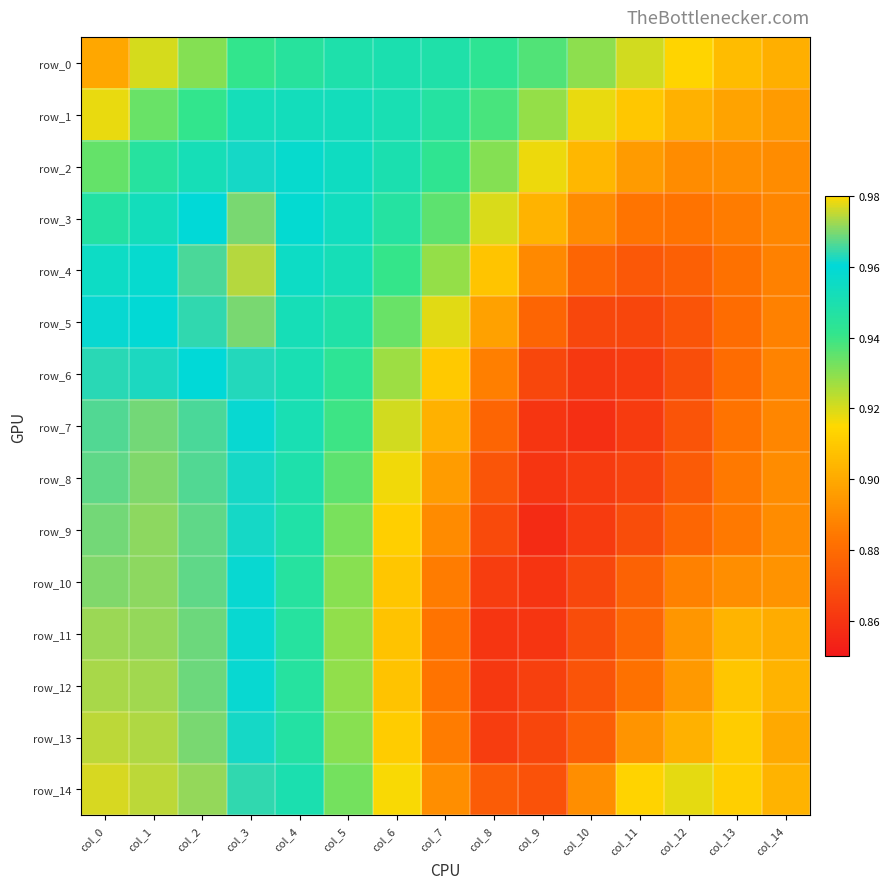

Reading left to right, extract all data points from this chart.

row_0: col_0=0.9	col_1=0.9	col_2=0.9	col_3=0.9	col_4=0.9	col_5=0.9	col_6=0.9	col_7=0.9	col_8=0.9	col_9=0.9	col_10=0.9	col_11=0.9	col_12=0.9	col_13=0.9	col_14=0.9
row_1: col_0=0.9	col_1=0.9	col_2=0.9	col_3=1.0	col_4=1.0	col_5=1.0	col_6=1.0	col_7=0.9	col_8=0.9	col_9=0.9	col_10=0.9	col_11=0.9	col_12=0.9	col_13=0.9	col_14=0.9
row_2: col_0=0.9	col_1=0.9	col_2=1.0	col_3=1.0	col_4=1.0	col_5=1.0	col_6=0.9	col_7=0.9	col_8=0.9	col_9=0.9	col_10=0.9	col_11=0.9	col_12=0.9	col_13=0.9	col_14=0.9
row_3: col_0=0.9	col_1=1.0	col_2=1.0	col_3=1.0	col_4=1.0	col_5=1.0	col_6=0.9	col_7=0.9	col_8=0.9	col_9=0.9	col_10=0.9	col_11=0.9	col_12=0.9	col_13=0.9	col_14=0.9
row_4: col_0=1.0	col_1=1.0	col_2=1.0	col_3=1.0	col_4=1.0	col_5=1.0	col_6=0.9	col_7=0.9	col_8=0.9	col_9=0.9	col_10=0.9	col_11=0.9	col_12=0.9	col_13=0.9	col_14=0.9
row_5: col_0=1.0	col_1=1.0	col_2=1.0	col_3=1.0	col_4=1.0	col_5=0.9	col_6=0.9	col_7=0.9	col_8=0.9	col_9=0.9	col_10=0.9	col_11=0.9	col_12=0.9	col_13=0.9	col_14=0.9
row_6: col_0=1.0	col_1=1.0	col_2=1.0	col_3=1.0	col_4=1.0	col_5=0.9	col_6=0.9	col_7=0.9	col_8=0.9	col_9=0.9	col_10=0.9	col_11=0.9	col_12=0.9	col_13=0.9	col_14=0.9
row_7: col_0=1.0	col_1=1.0	col_2=1.0	col_3=1.0	col_4=1.0	col_5=0.9	col_6=0.9	col_7=0.9	col_8=0.9	col_9=0.9	col_10=0.9	col_11=0.9	col_12=0.9	col_13=0.9	col_14=0.9
row_8: col_0=1.0	col_1=1.0	col_2=1.0	col_3=1.0	col_4=0.9	col_5=0.9	col_6=0.9	col_7=0.9	col_8=0.9	col_9=0.9	col_10=0.9	col_11=0.9	col_12=0.9	col_13=0.9	col_14=0.9
row_9: col_0=1.0	col_1=1.0	col_2=1.0	col_3=1.0	col_4=0.9	col_5=0.9	col_6=0.9	col_7=0.9	col_8=0.9	col_9=0.9	col_10=0.9	col_11=0.9	col_12=0.9	col_13=0.9	col_14=0.9
row_10: col_0=1.0	col_1=1.0	col_2=1.0	col_3=1.0	col_4=0.9	col_5=0.9	col_6=0.9	col_7=0.9	col_8=0.9	col_9=0.9	col_10=0.9	col_11=0.9	col_12=0.9	col_13=0.9	col_14=0.9
row_11: col_0=1.0	col_1=1.0	col_2=1.0	col_3=1.0	col_4=0.9	col_5=0.9	col_6=0.9	col_7=0.9	col_8=0.9	col_9=0.9	col_10=0.9	col_11=0.9	col_12=0.9	col_13=0.9	col_14=0.9
row_12: col_0=1.0	col_1=1.0	col_2=1.0	col_3=1.0	col_4=0.9	col_5=0.9	col_6=0.9	col_7=0.9	col_8=0.9	col_9=0.9	col_10=0.9	col_11=0.9	col_12=0.9	col_13=0.9	col_14=0.9
row_13: col_0=1.0	col_1=1.0	col_2=1.0	col_3=1.0	col_4=0.9	col_5=0.9	col_6=0.9	col_7=0.9	col_8=0.9	col_9=0.9	col_10=0.9	col_11=0.9	col_12=0.9	col_13=0.9	col_14=0.9
row_14: col_0=1.0	col_1=1.0	col_2=1.0	col_3=1.0	col_4=0.9	col_5=0.9	col_6=0.9	col_7=0.9	col_8=0.9	col_9=0.9	col_10=0.9	col_11=0.9	col_12=0.9	col_13=0.9	col_14=0.9